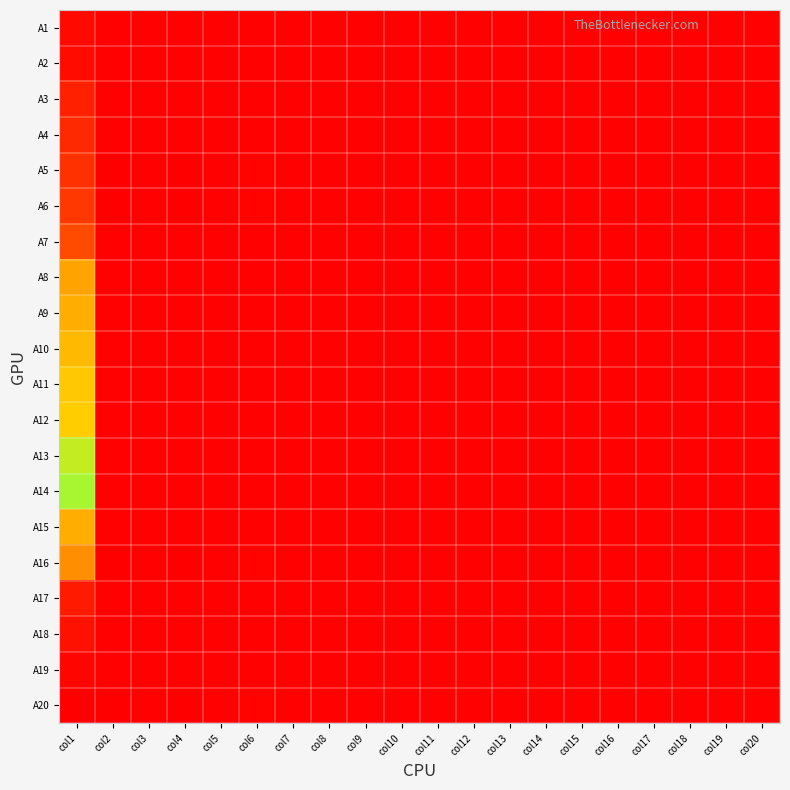

How many data points does each series have?

20